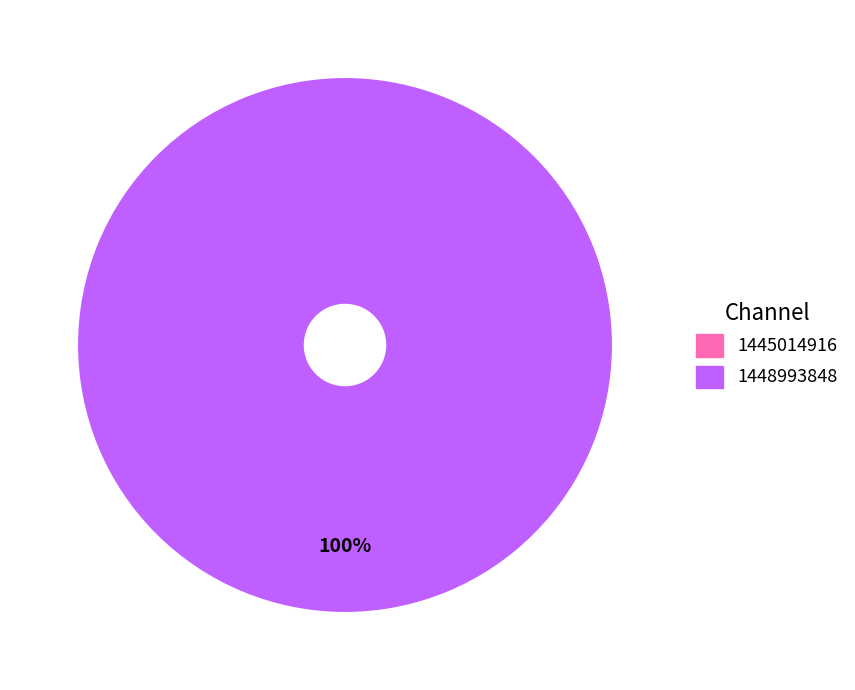

Do 1445014916 and 1448993848 together represent more than half of the pie?

Yes